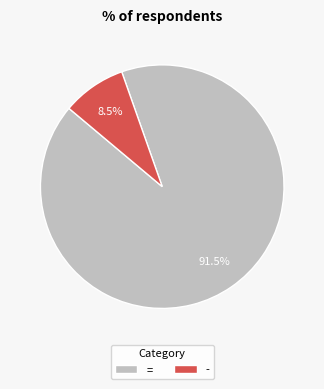

Which category has the biggest portion of the pie?

=